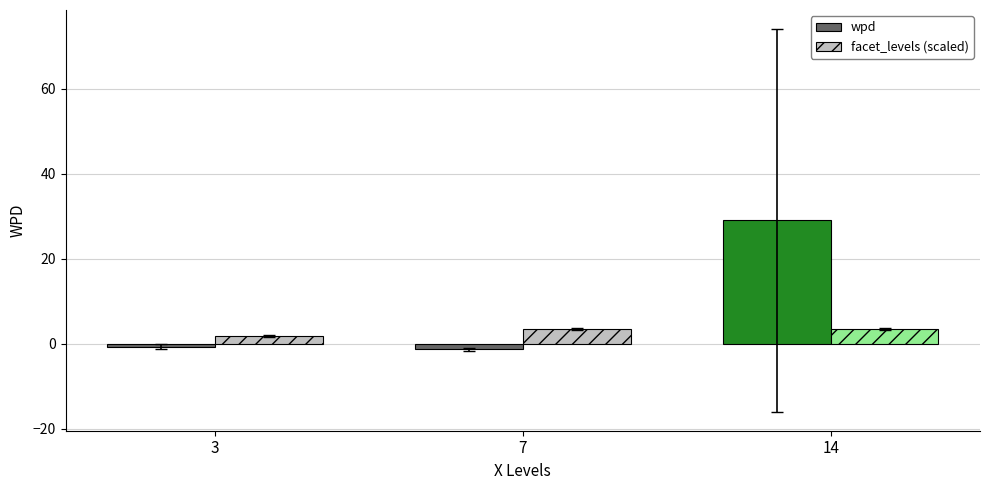

How many values in the wpd series are below 0?

2